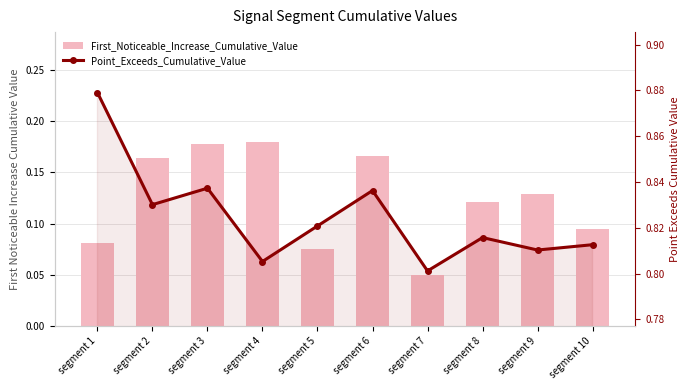

Reading left to right, extract all data points from this chart.

First_Noticeable_Increase_Cumulative_Value: segment 1=0.1	segment 2=0.2	segment 3=0.2	segment 4=0.2	segment 5=0.1	segment 6=0.2	segment 7=0.0	segment 8=0.1	segment 9=0.1	segment 10=0.1
Point_Exceeds_Cumulative_Value: segment 1=0.9	segment 2=0.8	segment 3=0.8	segment 4=0.8	segment 5=0.8	segment 6=0.8	segment 7=0.8	segment 8=0.8	segment 9=0.8	segment 10=0.8